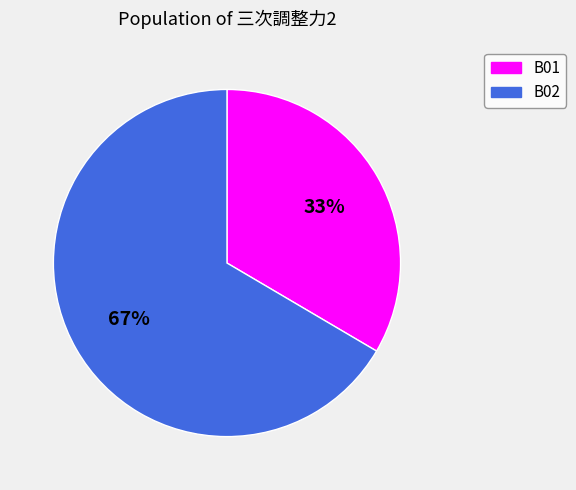

True or false: B02 accounts for 54% of the total.

False